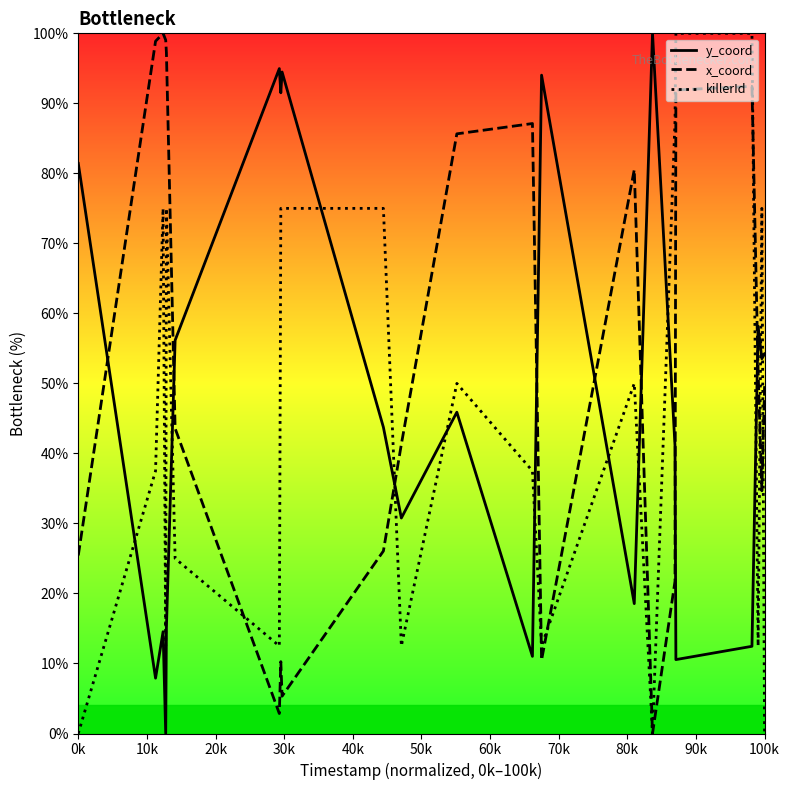

Which series has the largest total across all categories?

x_coord